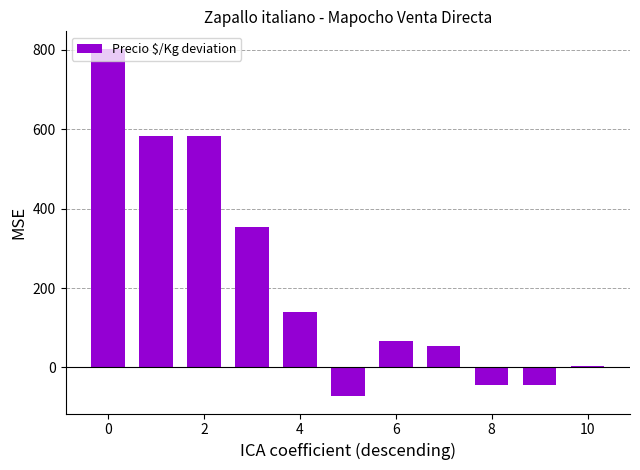

What is the maximum value shown in the chart?

802.7